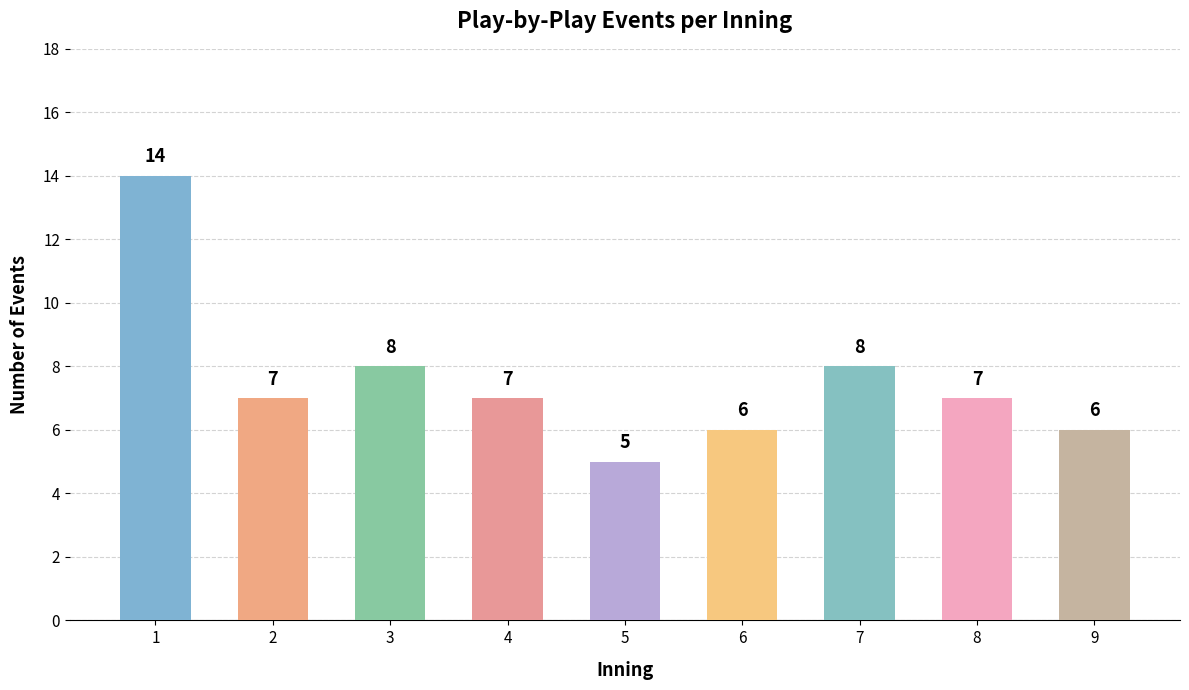

Reading left to right, extract all data points from this chart.

14	7	8	7	5	6	8	7	6